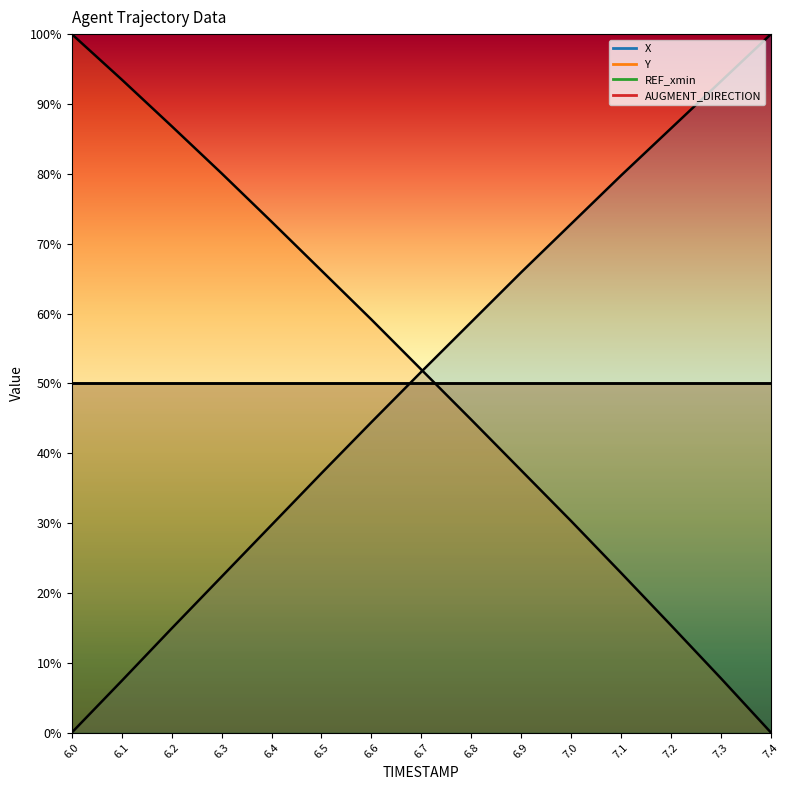

At which category is the sum across all series the highest?

6.7